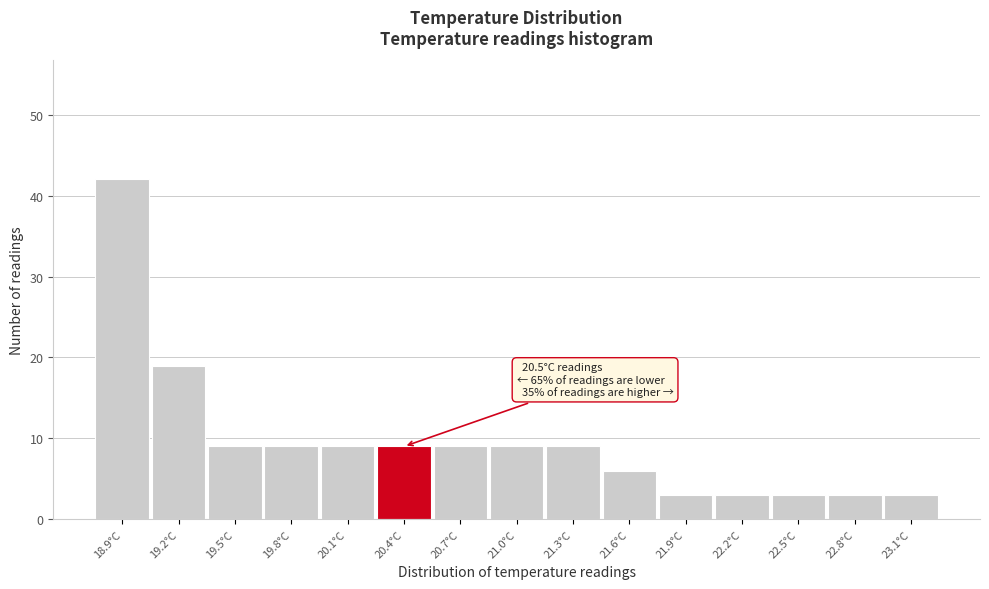

Reading right to left, extract all data points from this chart.

23.1°C=3	22.8°C=3	22.5°C=3	22.2°C=3	21.9°C=3	21.6°C=6	21.3°C=9	21.0°C=9	20.7°C=9	20.4°C=9	20.1°C=9	19.8°C=9	19.5°C=9	19.2°C=19	18.9°C=42